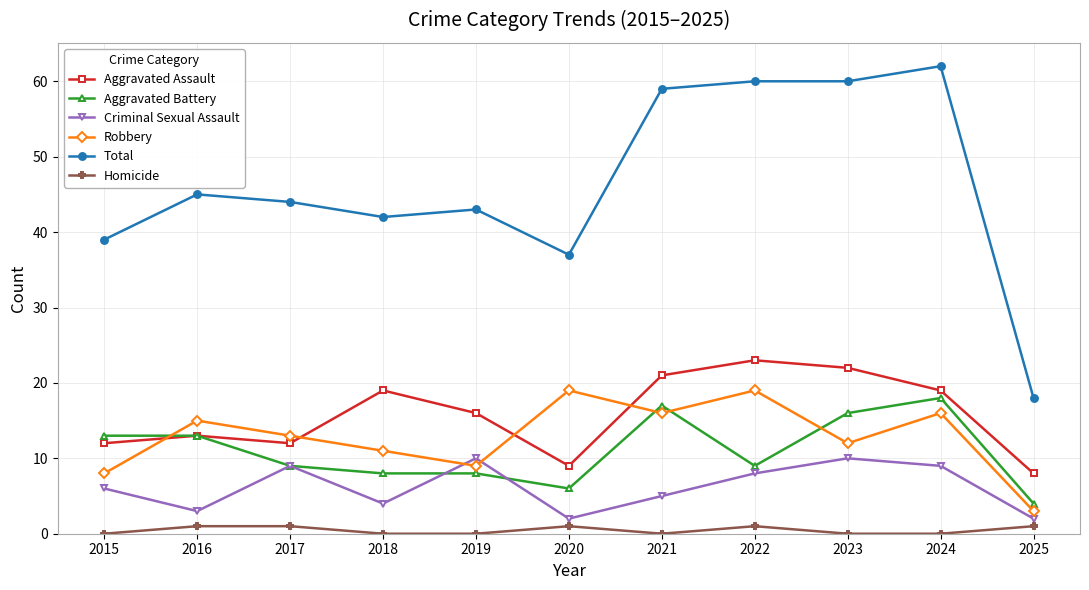

True or false: Total and Criminal Sexual Assault cross at least once.

False